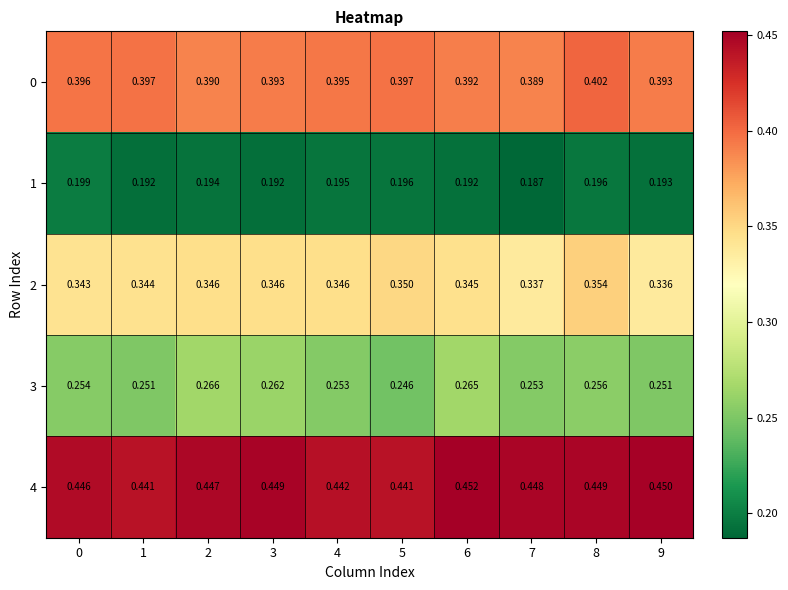

Rank the series by their average value, from lowest to highest.

1, 3, 2, 0, 4